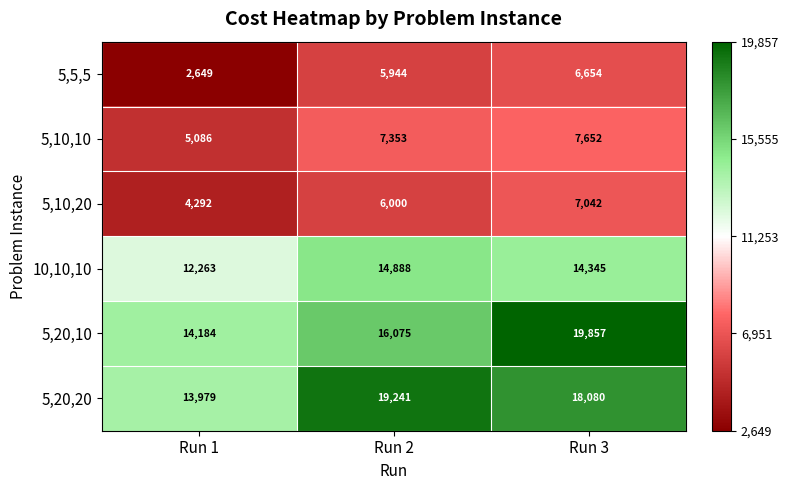

What is the highest value of the 5,10,10 series?

7652